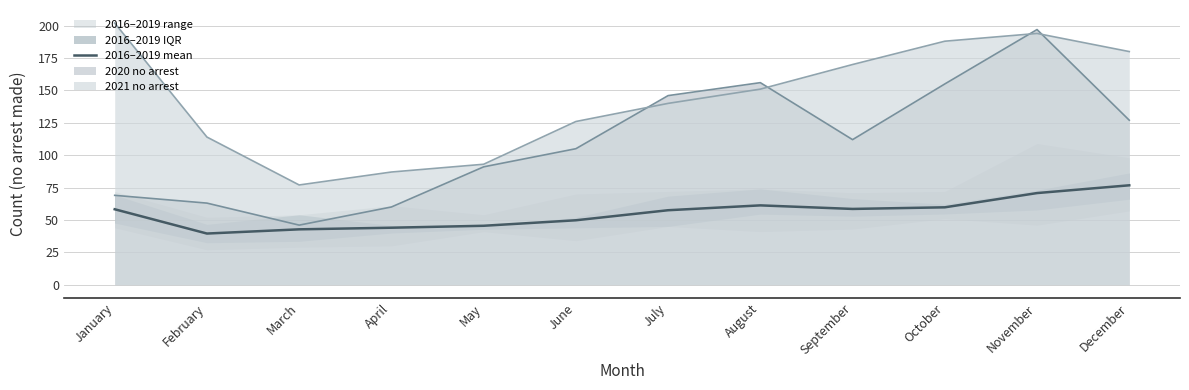

Reading right to left, list all the values displayed in this chart.

December=76.8	November=70.8	October=59.8	September=58.5	August=61.2	July=57.5	June=49.8	May=45.5	April=44.0	March=42.8	February=39.5	January=58.2